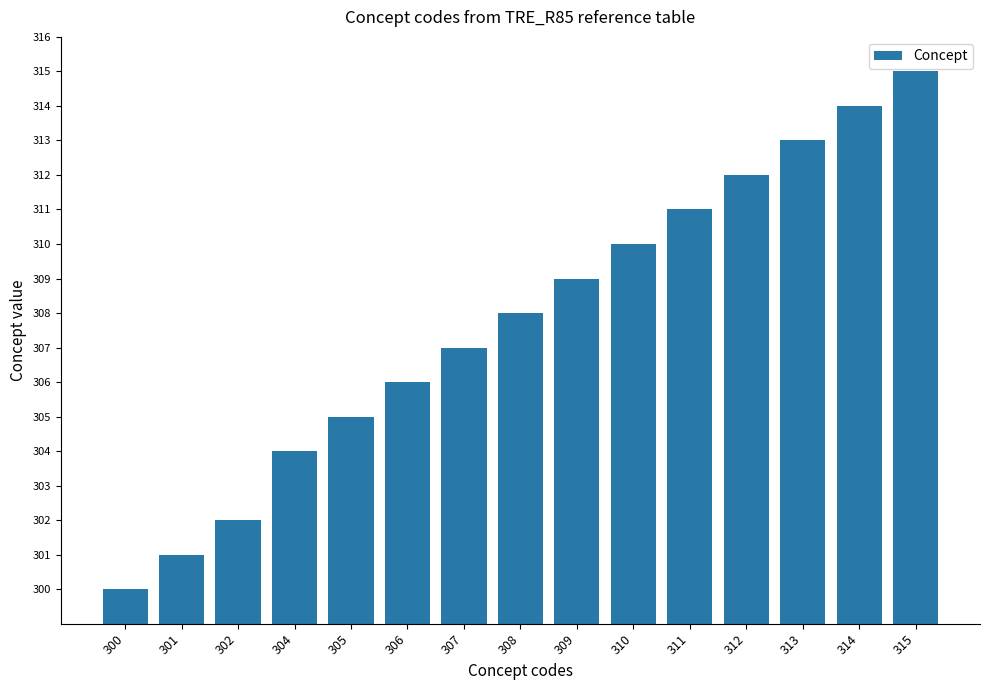

At which label is the value closest to 307?

307